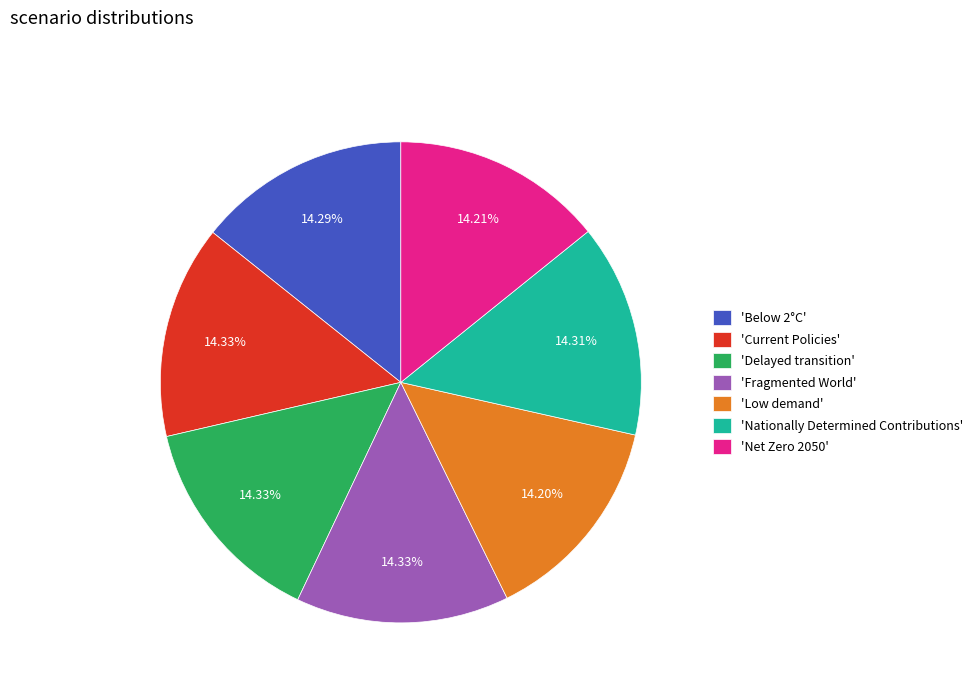

Do 'Nationally Determined Contributions' and 'Net Zero 2050' together represent more than half of the pie?

No